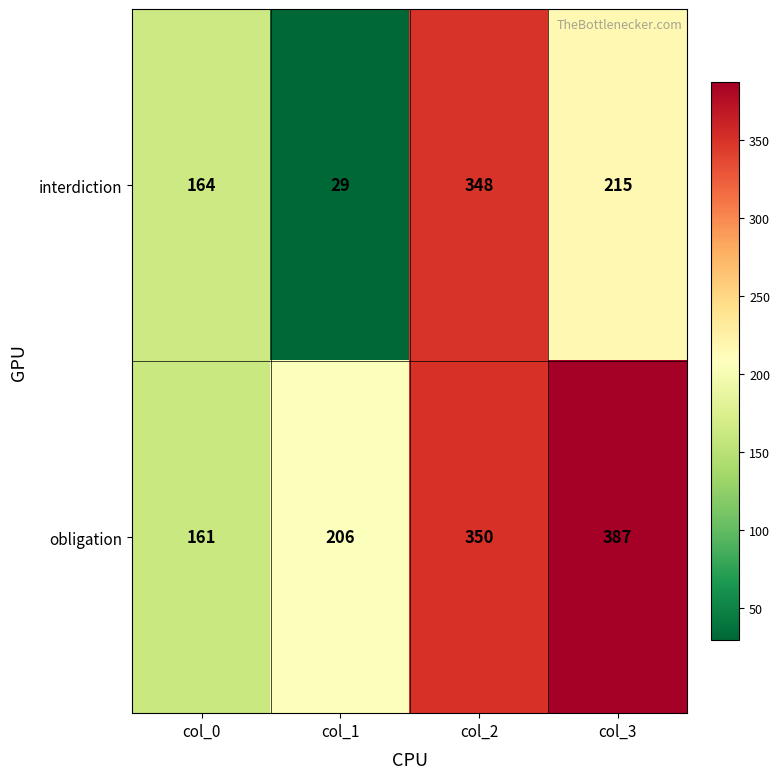

At how many categories does at least one series exceed 133?

4